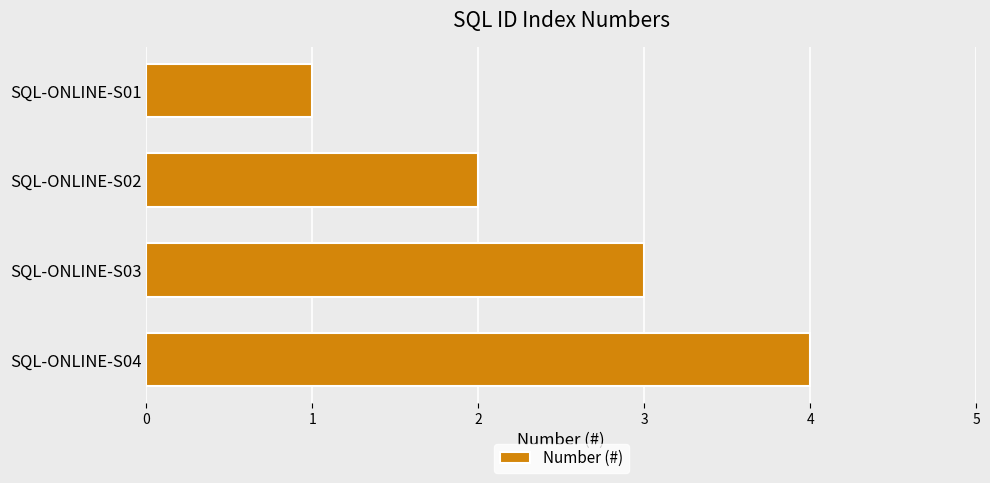

The chart shows a value of 1 at SQL-ONLINE-S01. True or false?

True